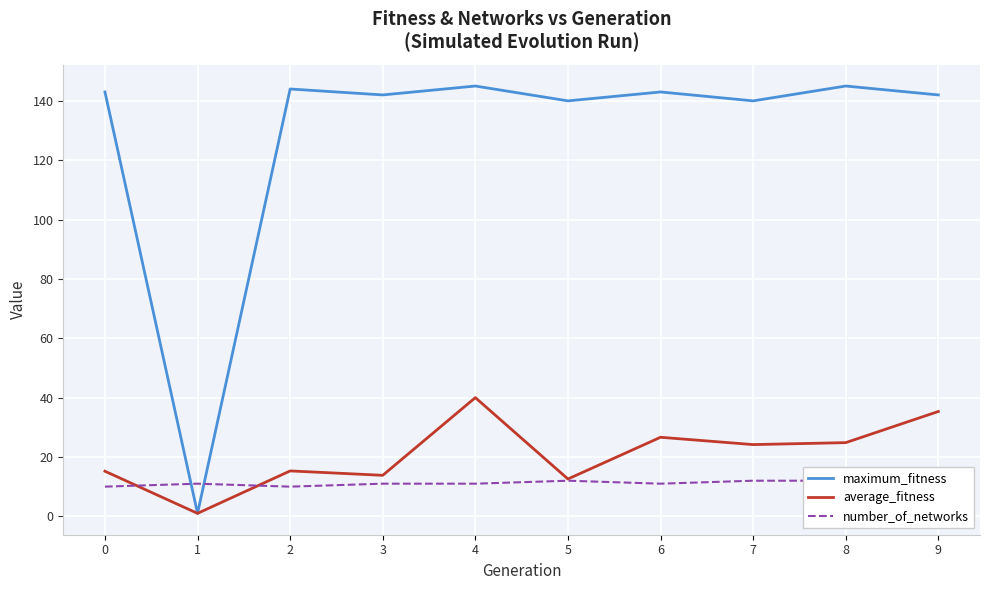

Which category has the highest value across all series?

4